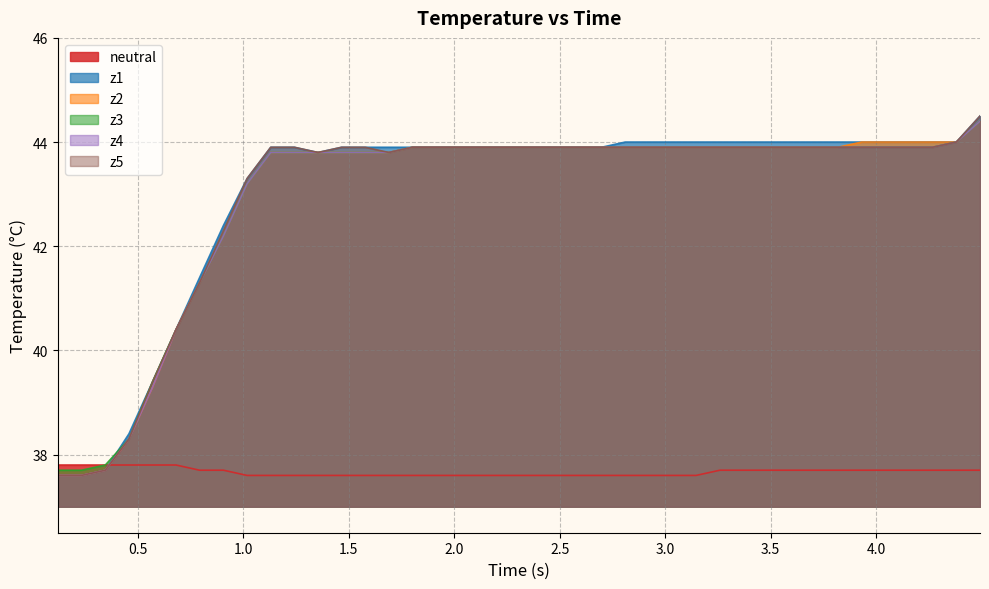

Does the chart have visible grid lines?

Yes